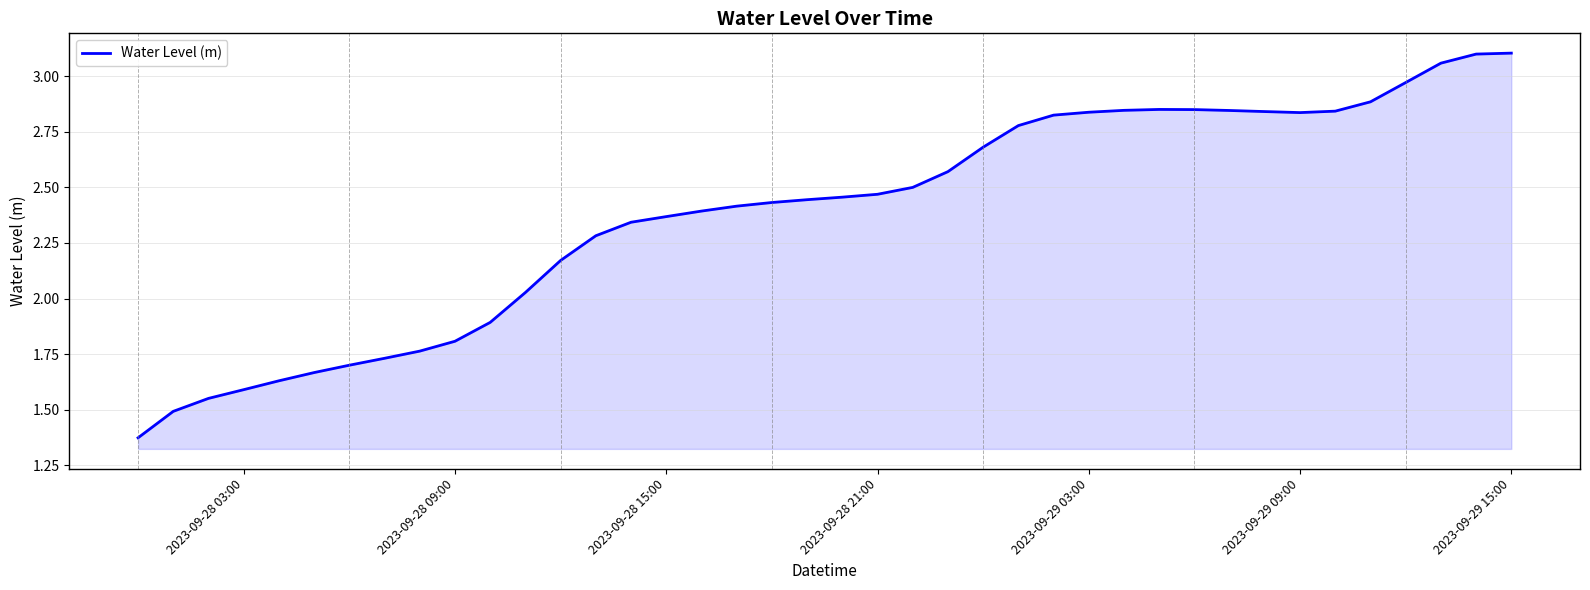

True or false: there are more than 0 points higher than both neighbors.

True